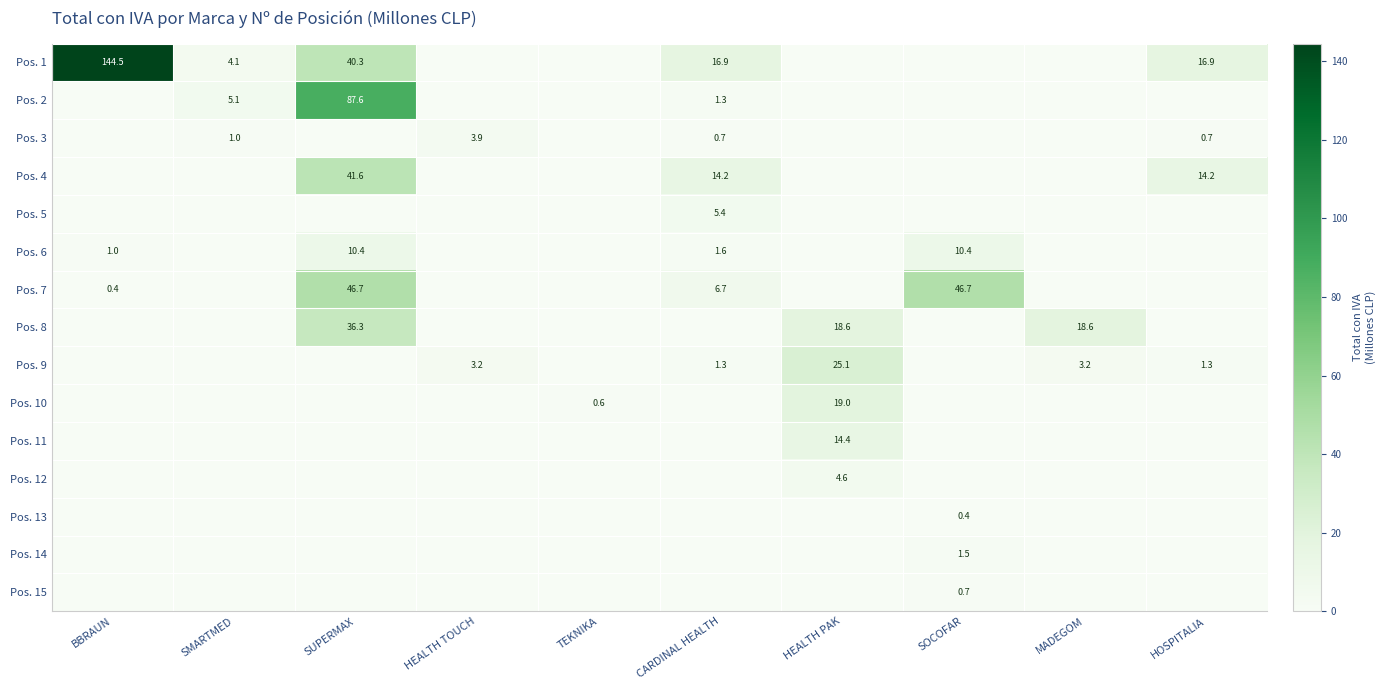

Is it true that Pos. 9 equals 40.8 at HEALTH PAK?

False